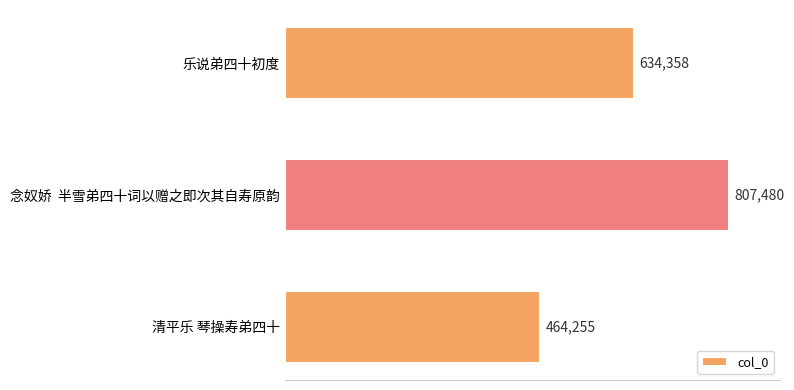

List the labels in order of value, smallest first.

清平乐 琴操寿弟四十, 乐说弟四十初度, 念奴娇  半雪弟四十词以赠之即次其自寿原韵